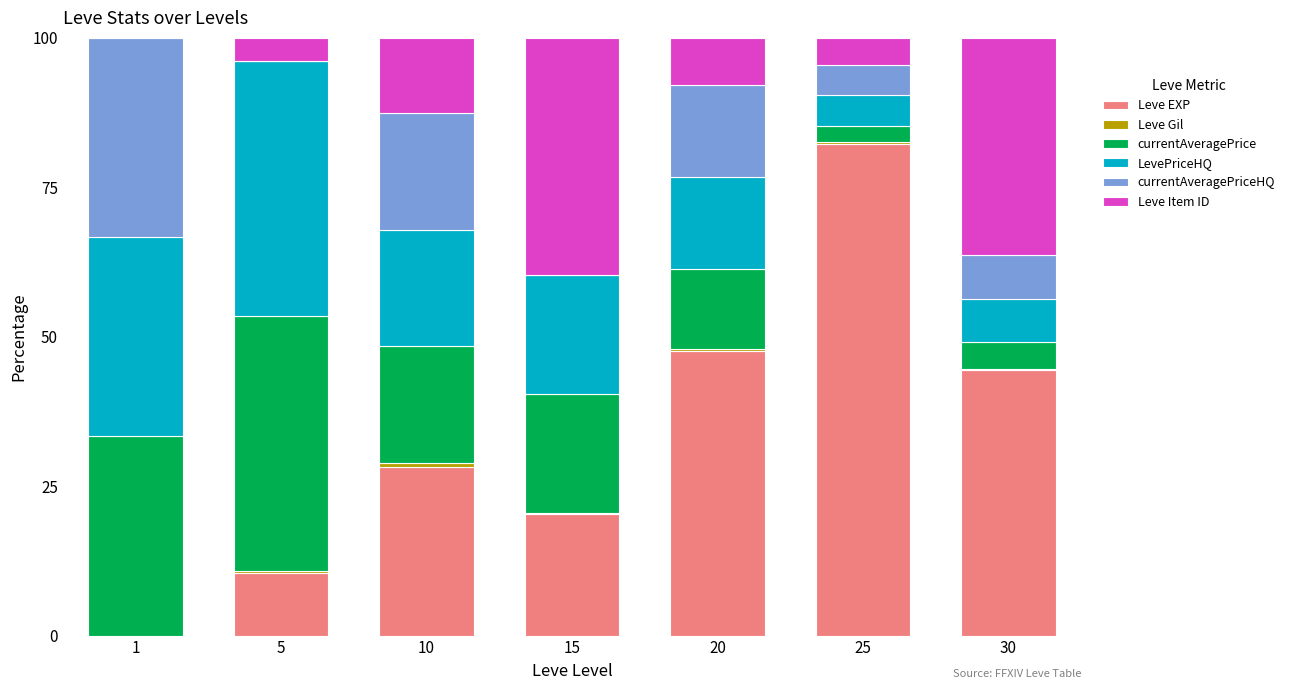

The value of Leve EXP at 10 is 28.3. True or false?

True